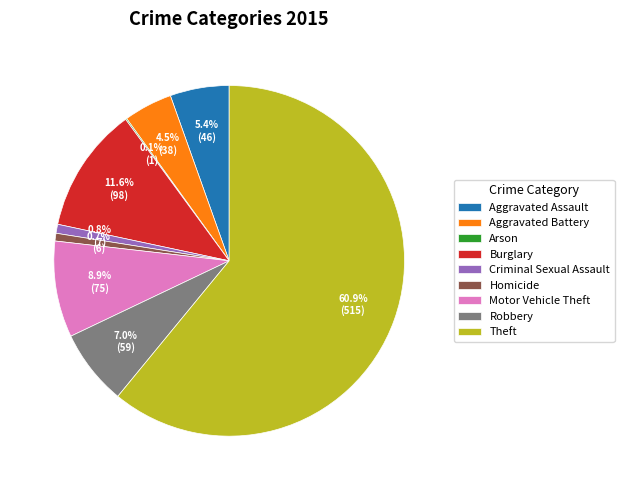

Is it true that Robbery is 7% of the pie?

True